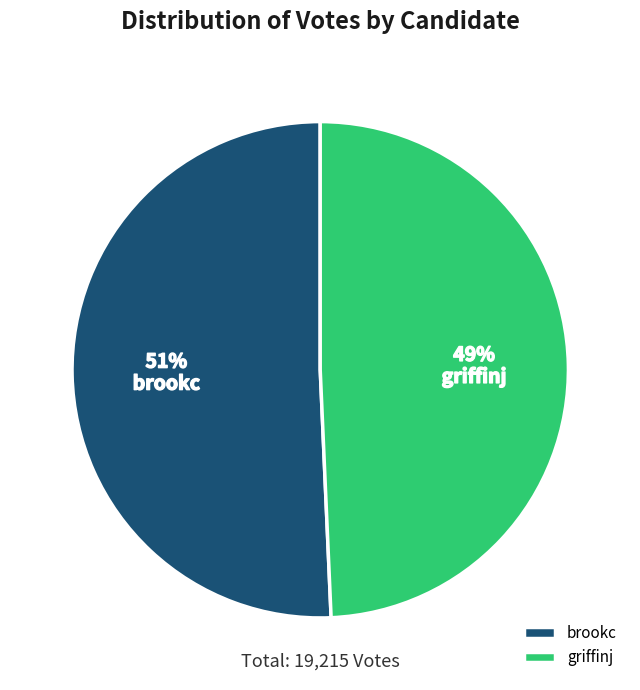

Does brookc represent more than half of the total?

Yes